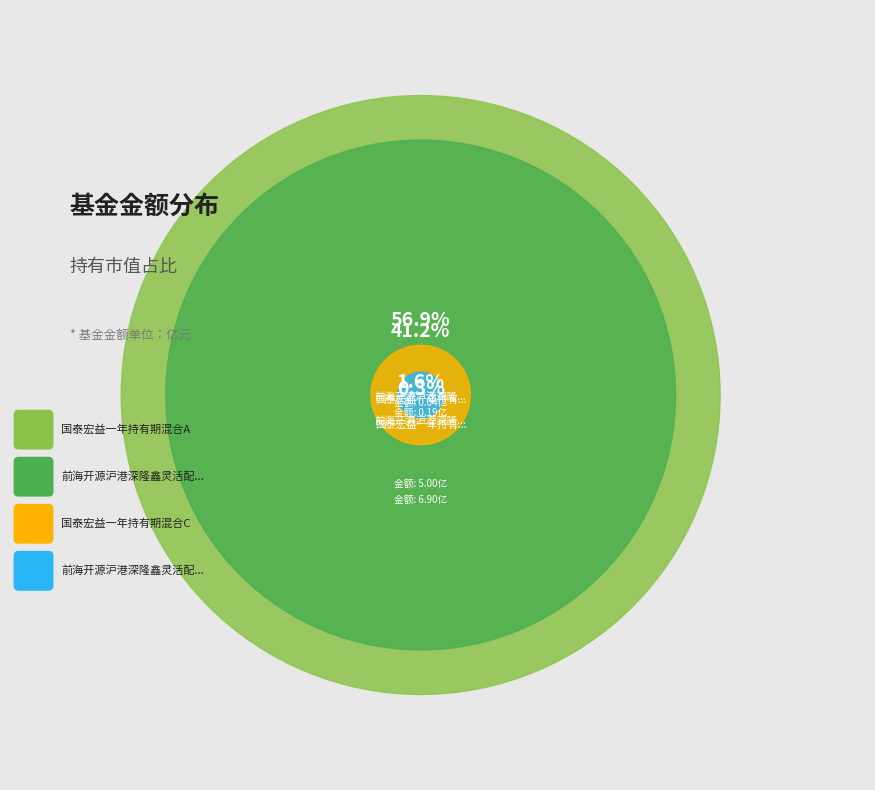

What is the change in value from 前海开源沪港深隆鑫灵活配置混合A to 前海开源沪港深隆鑫灵活配置混合C?

-5.0